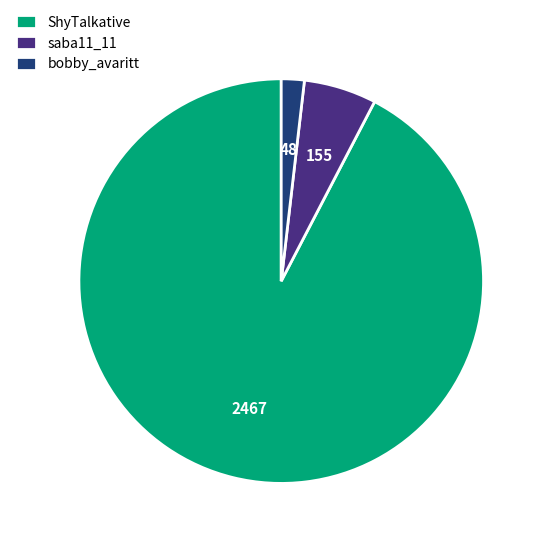

Combined, do saba11_11 and bobby_avaritt account for over 50%?

No